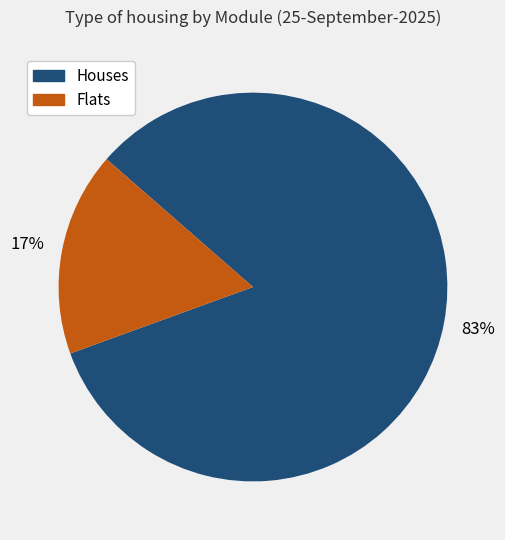

Is there a majority slice in this chart?

Yes